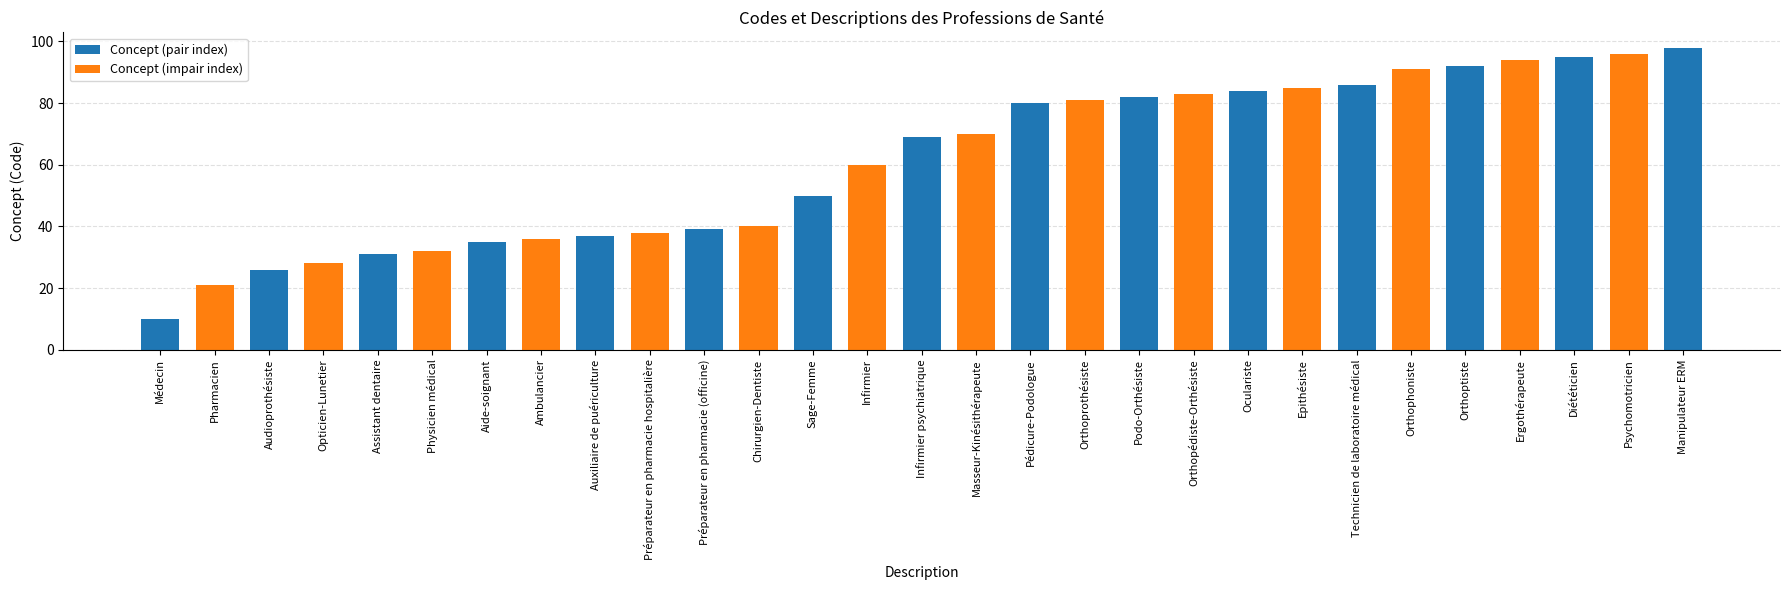

What position from the right is Orthoptiste?

5